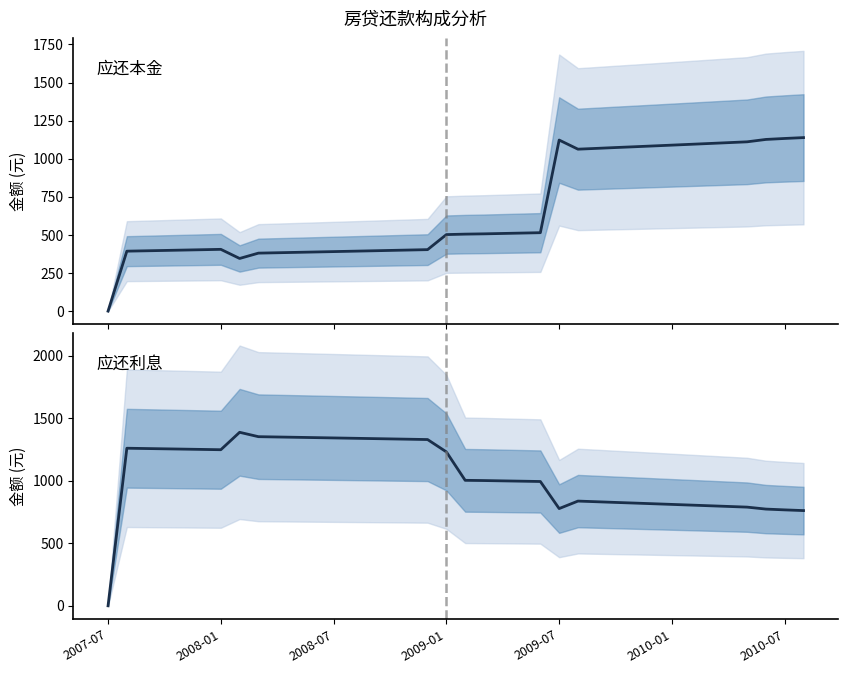

How many times do 应还利息 and 应还本金 cross each other?

1